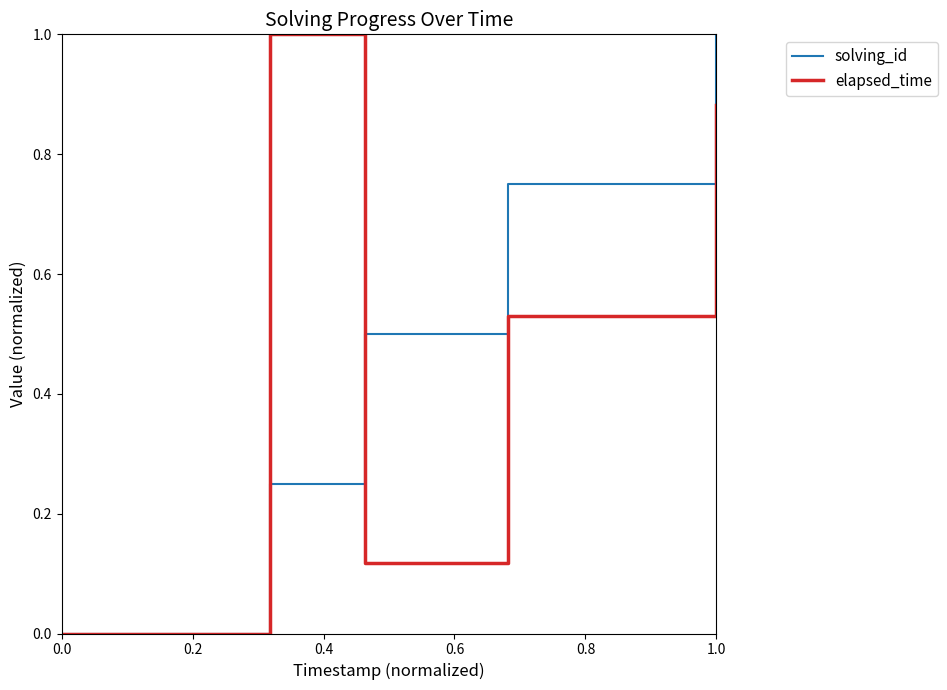

Does the chart display data point markers on the line(s)?

No